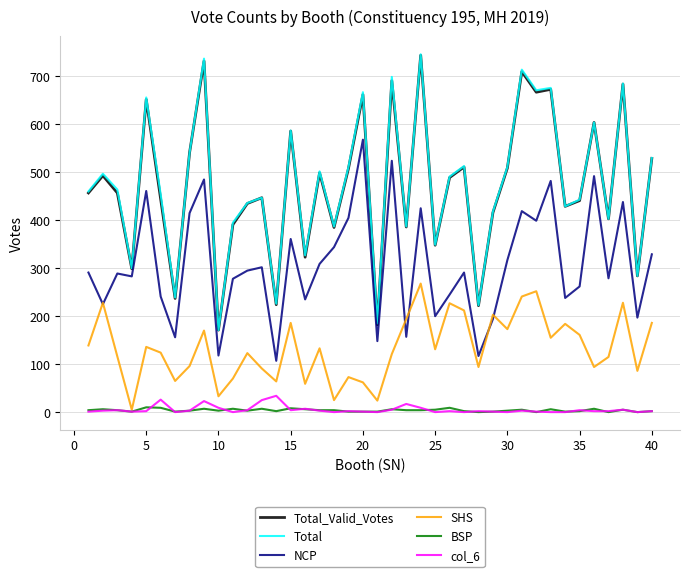

True or false: Total and NCP intersect in this chart.

False